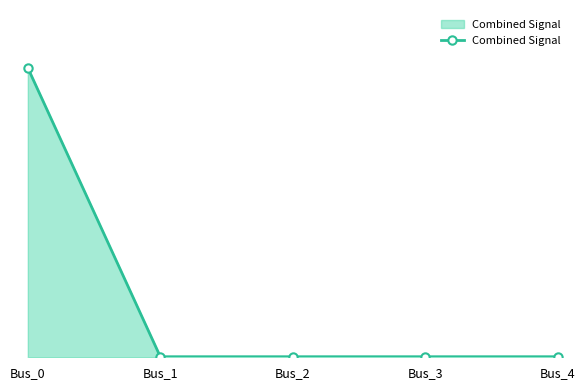

Does the chart have visible grid lines?

No